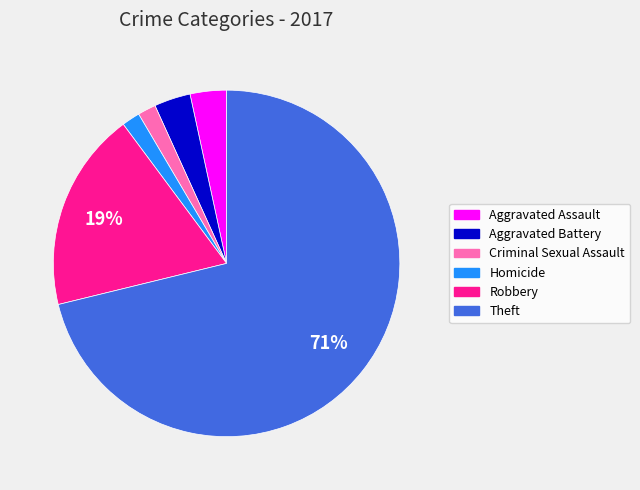

The Theft slice represents 79% of the pie. True or false?

False